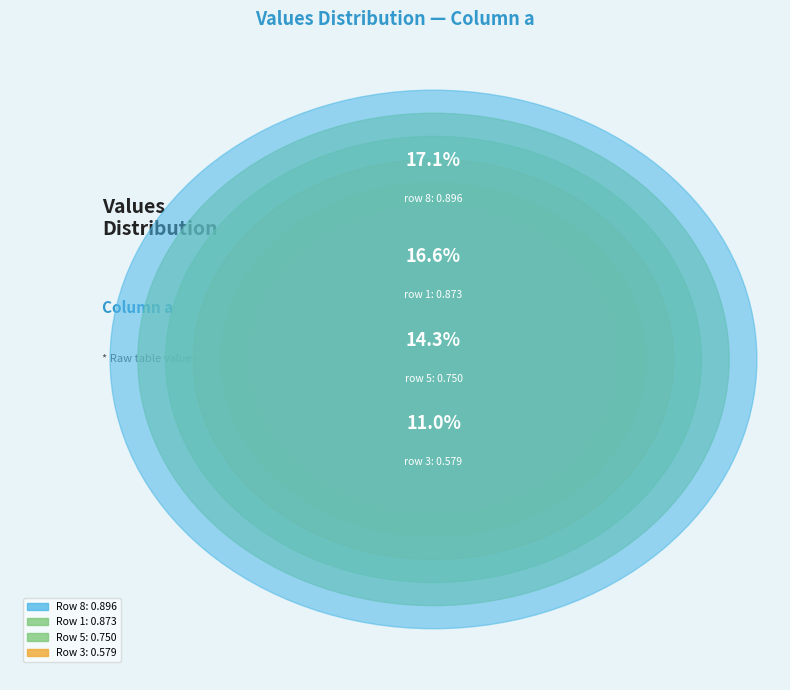

What percentage is the 9 slice, to the nearest percent?

5%